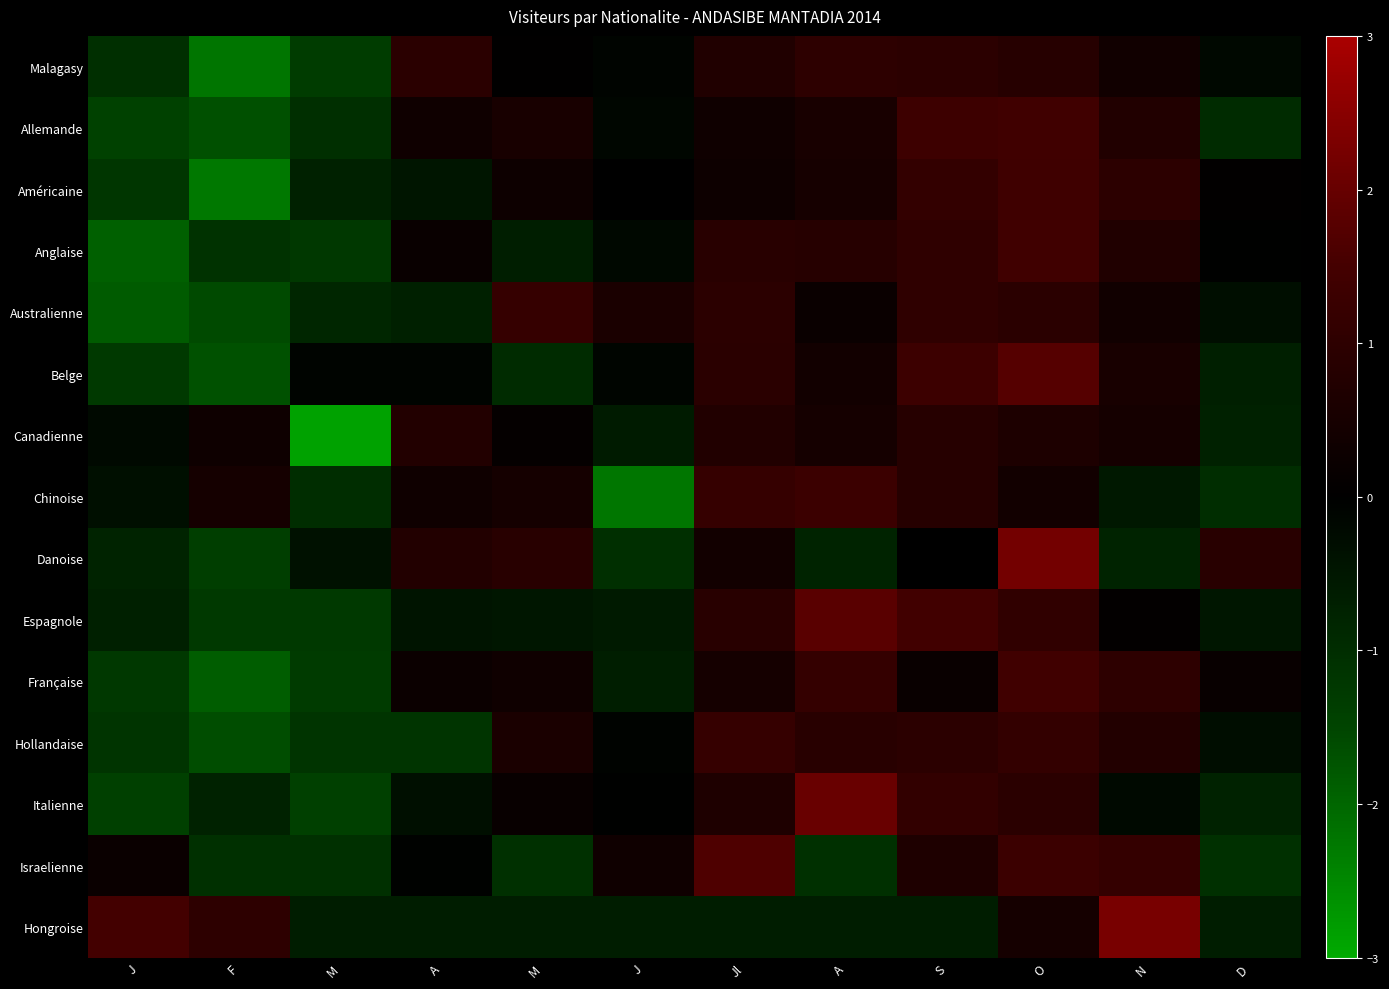

Reading right to left, list all the values displayed in this chart.

Malagasy: D=-0.2	N=0.4	O=0.8	S=0.9	A=1.0	Jl=0.7	J=-0.1	M=0.0	A=0.9	M=-1.3	F=-2.2	J=-1.0
Allemande: D=-0.9	N=0.7	O=1.4	S=1.3	A=0.5	Jl=0.3	J=-0.1	M=0.5	A=0.3	M=-1.0	F=-1.7	J=-1.4
Américaine: D=0.1	N=1.0	O=1.4	S=1.1	A=0.5	Jl=0.3	J=0.0	M=0.3	A=-0.5	M=-0.7	F=-2.3	J=-1.2
Anglaise: D=-0.0	N=0.7	O=1.4	S=1.0	A=0.9	Jl=0.9	J=-0.2	M=-0.7	A=0.2	M=-1.2	F=-1.1	J=-1.9
Australienne: D=-0.3	N=0.4	O=0.9	S=1.0	A=0.2	Jl=0.9	J=0.6	M=1.2	A=-0.7	M=-0.8	F=-1.6	J=-1.8
Belge: D=-0.7	N=0.5	O=1.8	S=1.3	A=0.4	Jl=0.9	J=-0.1	M=-0.9	A=-0.1	M=-0.1	F=-1.7	J=-1.3
Canadienne: D=-0.7	N=0.5	O=0.6	S=0.9	A=0.5	Jl=0.7	J=-0.6	M=0.1	A=0.8	M=-2.9	F=0.3	J=-0.2
Chinoise: D=-1.0	N=-0.5	O=0.4	S=0.9	A=1.3	Jl=1.2	J=-2.2	M=0.5	A=0.3	M=-1.0	F=0.5	J=-0.3
Danoise: D=0.9	N=-0.8	O=2.2	S=0.0	A=-0.8	Jl=0.4	J=-1.0	M=0.9	A=0.8	M=-0.4	F=-1.4	J=-0.8
Espagnole: D=-0.5	N=0.1	O=1.1	S=1.4	A=1.8	Jl=0.9	J=-0.6	M=-0.5	A=-0.4	M=-1.3	F=-1.3	J=-0.7
Française: D=0.2	N=1.0	O=1.4	S=0.2	A=1.2	Jl=0.5	J=-0.7	M=0.3	A=0.2	M=-1.3	F=-1.9	J=-1.2
Hollandaise: D=-0.3	N=0.8	O=1.1	S=0.9	A=0.9	Jl=1.2	J=-0.1	M=0.6	A=-1.2	M=-1.2	F=-1.6	J=-1.2
Italienne: D=-0.8	N=-0.2	O=0.9	S=1.1	A=2.0	Jl=0.7	J=-0.0	M=0.2	A=-0.3	M=-1.4	F=-0.8	J=-1.4
Israelienne: D=-1.1	N=1.2	O=1.3	S=0.7	A=-1.1	Jl=1.7	J=0.3	M=-1.1	A=-0.1	M=-1.1	F=-1.1	J=0.2
Hongroise: D=-0.7	N=2.3	O=0.5	S=-0.7	A=-0.7	Jl=-0.7	J=-0.7	M=-0.7	A=-0.7	M=-0.7	F=1.0	J=1.5